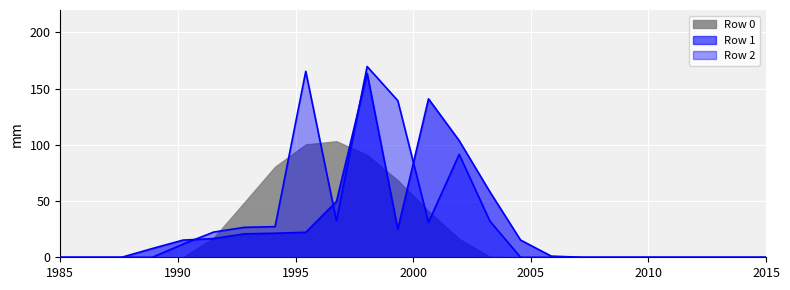

Is it true that Row 1 equals 0.0 at 21?

True